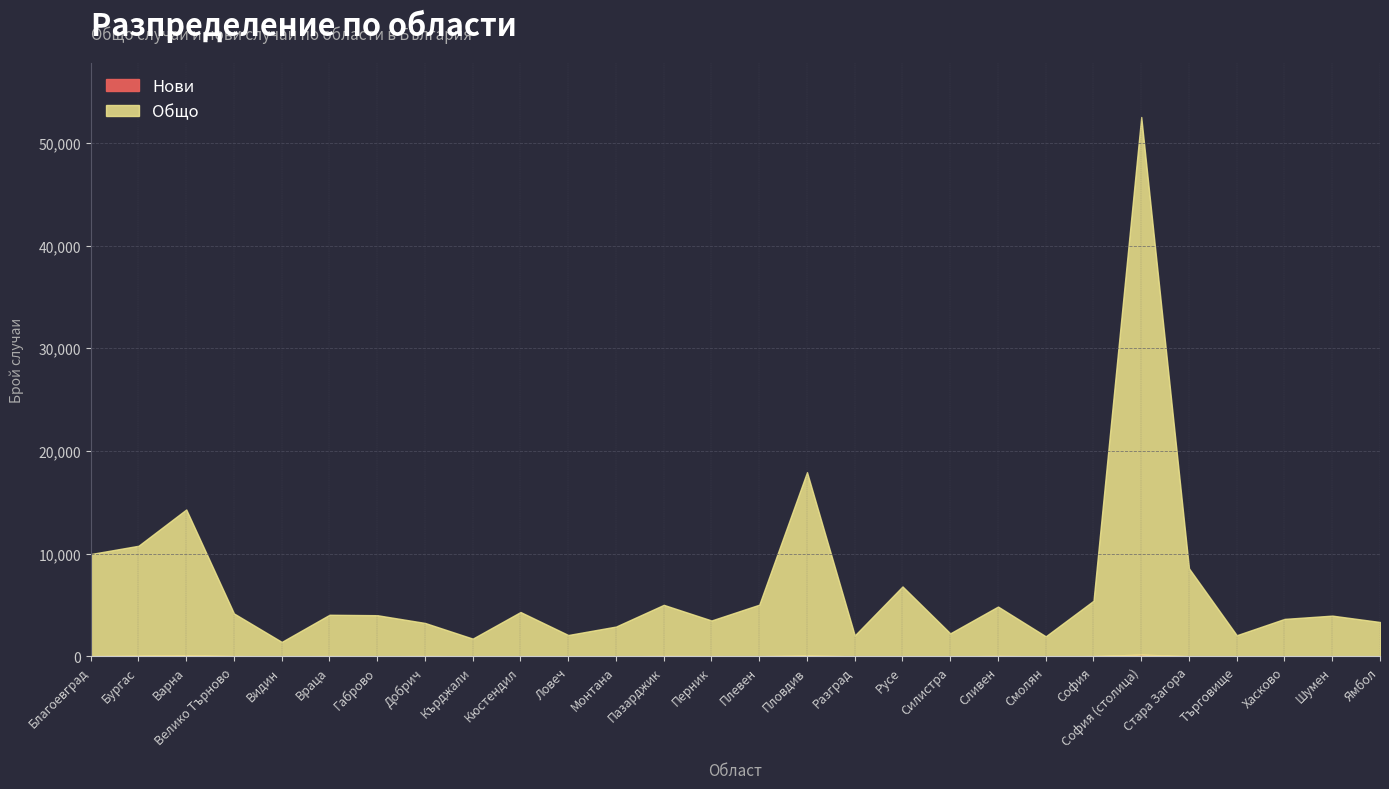

True or false: Общо and Нови intersect in this chart.

False